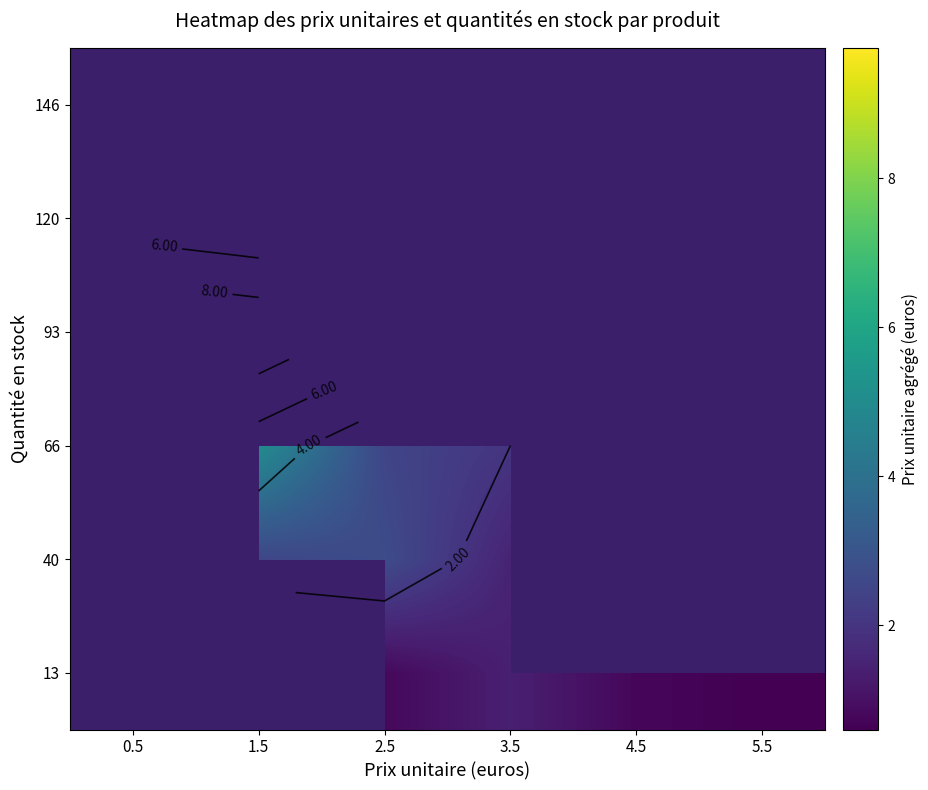

Rank the series by their maximum value, from highest to lowest.

13, 40, 66, 93, 120, 146